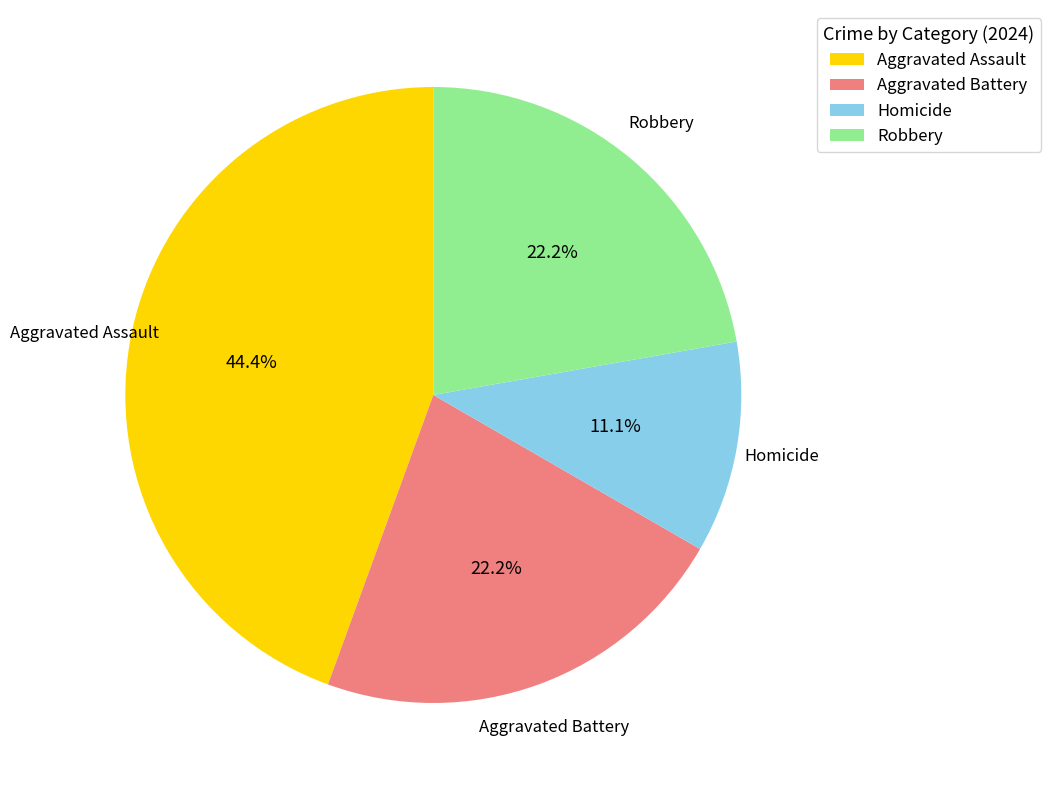

How many slices are in this pie chart?

4